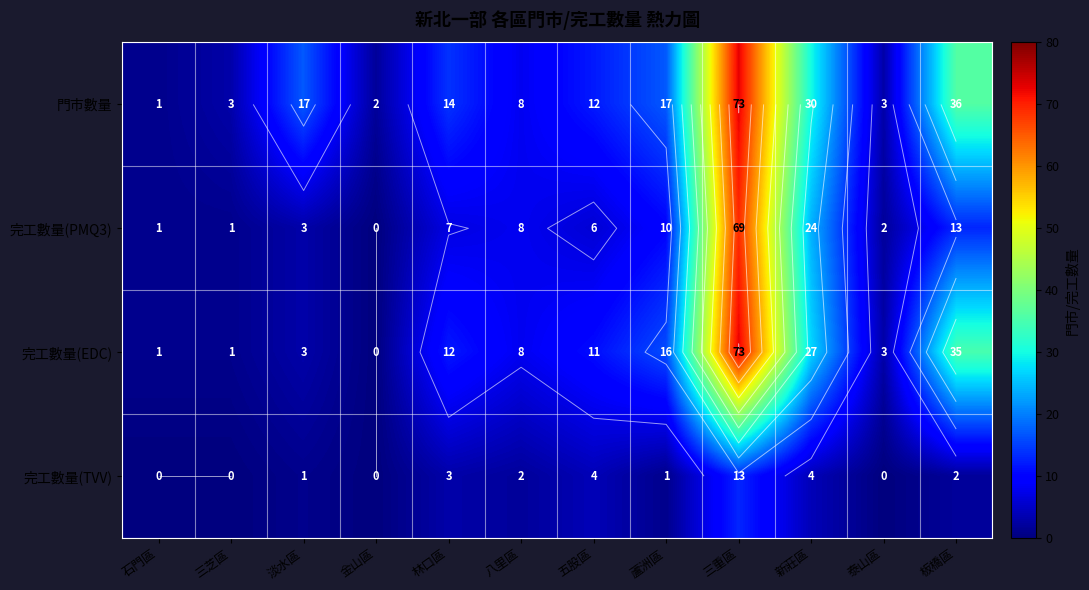

Which series has the largest total across all categories?

門市數量